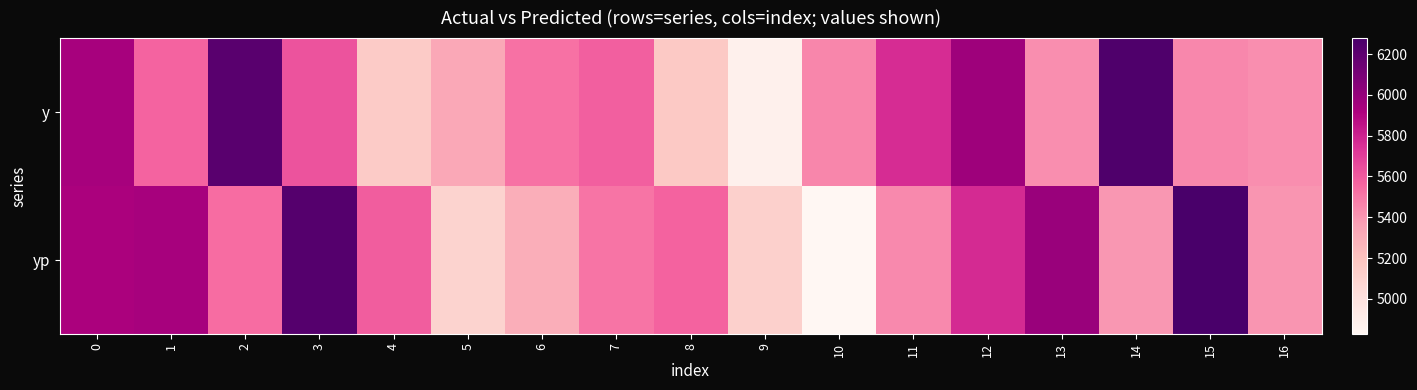

What is the difference between the highest and lowest values at 12?

202.2